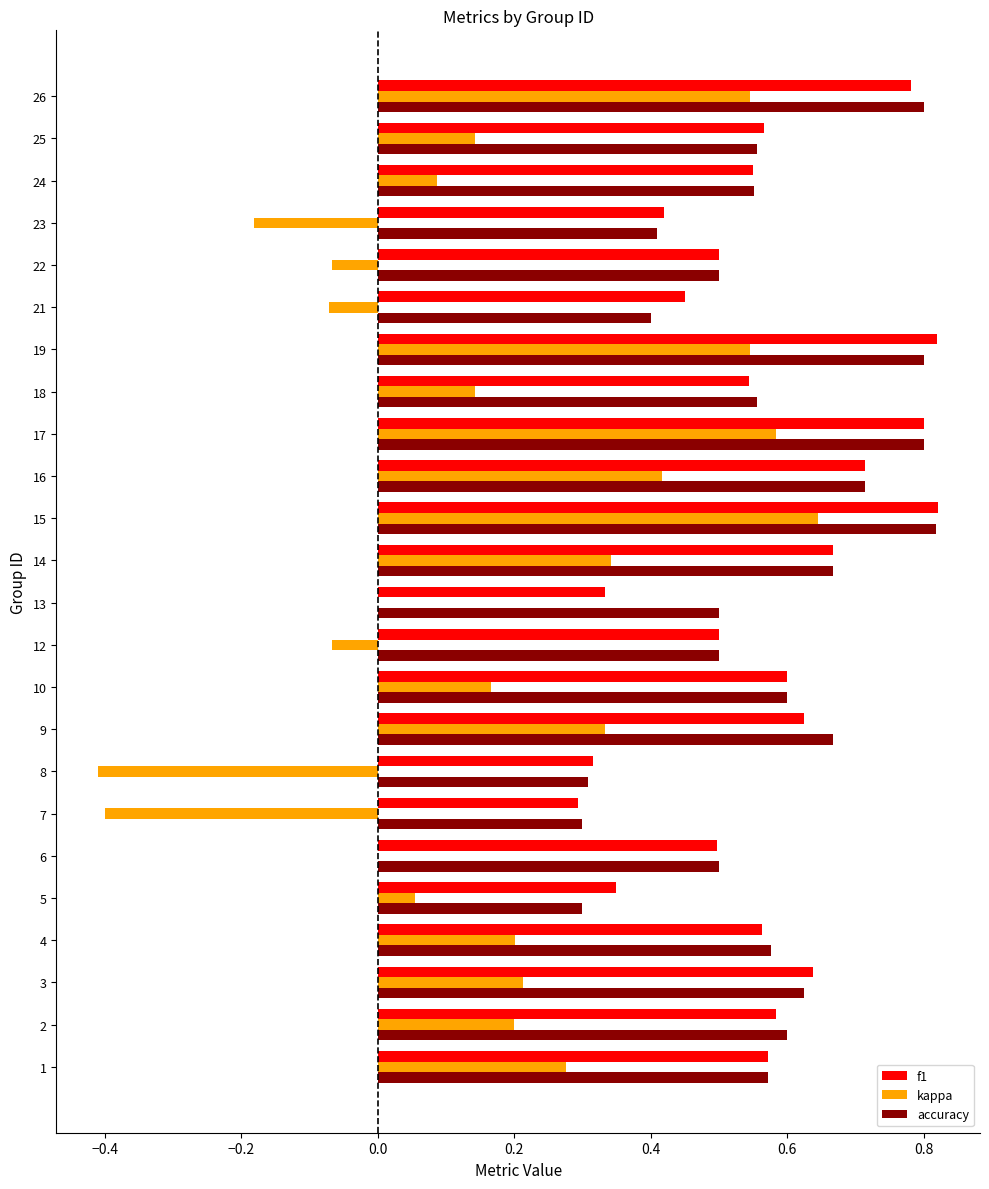

What is the sum of all f1 values?

13.5